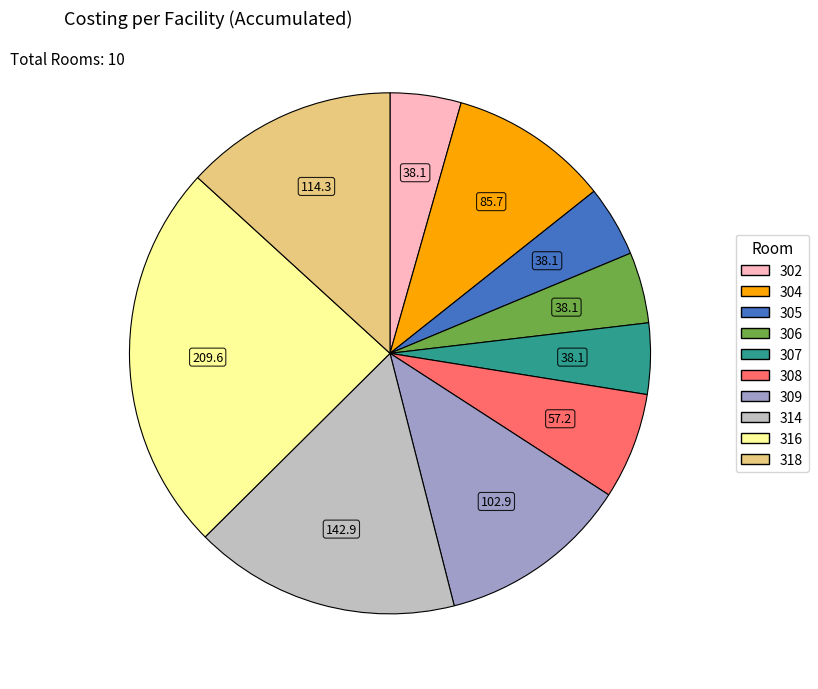

Approximately how many times larger is the value at 307 compared to 309?

0.4